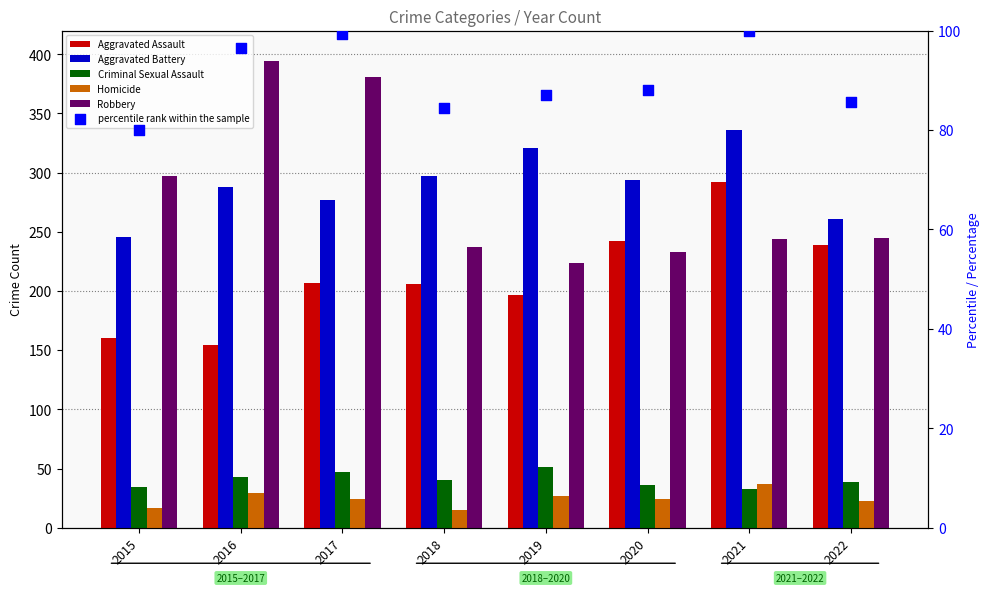

At which category is the sum across all series the highest?

2021